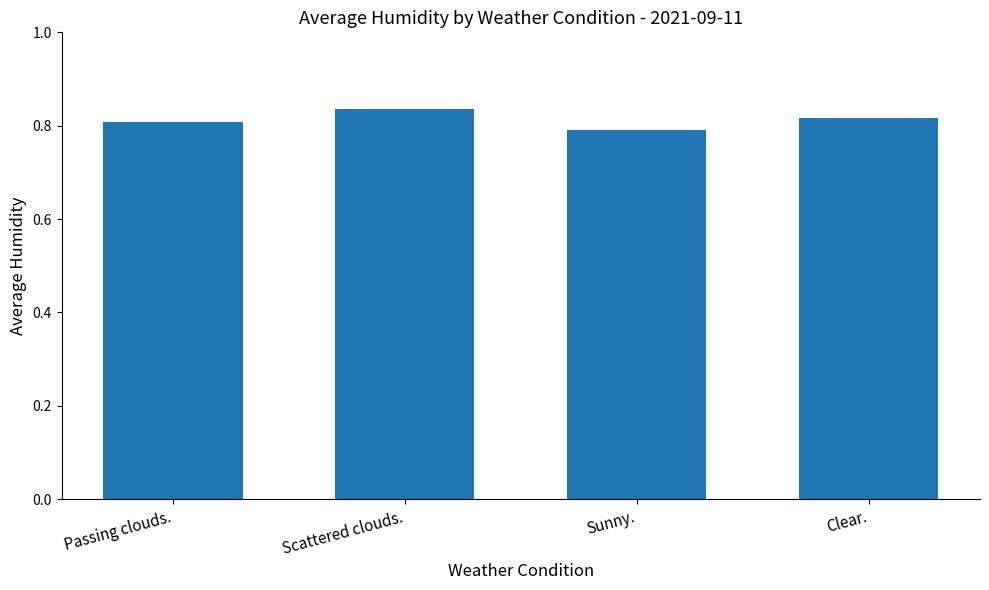

What is the label of the 4th bar from the left?

Clear.